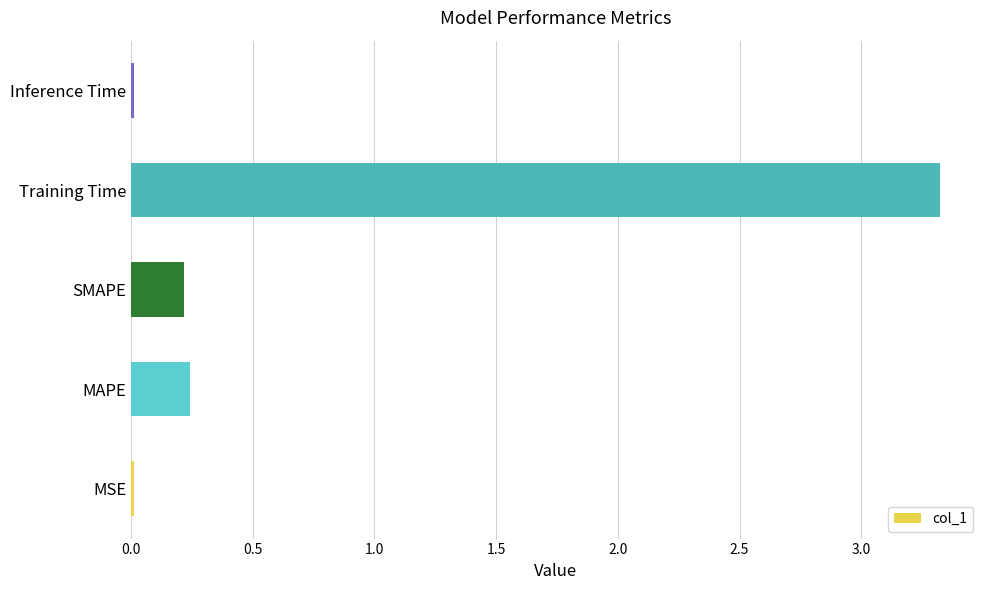

What is the greatest value displayed?

3.3